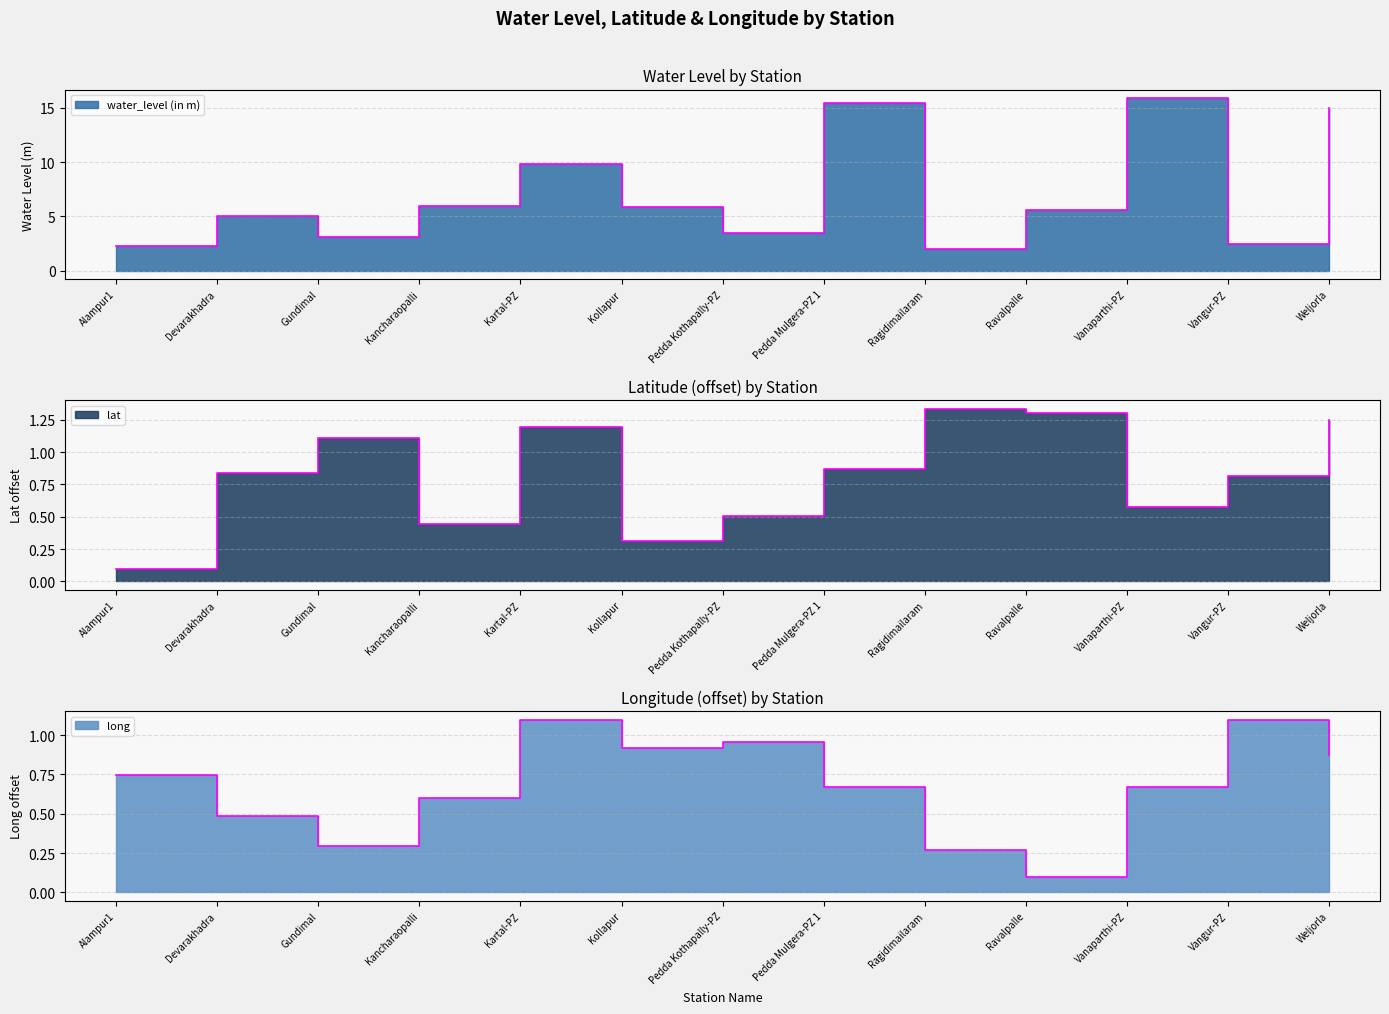

True or false: lat and water_level (in m) intersect in this chart.

False